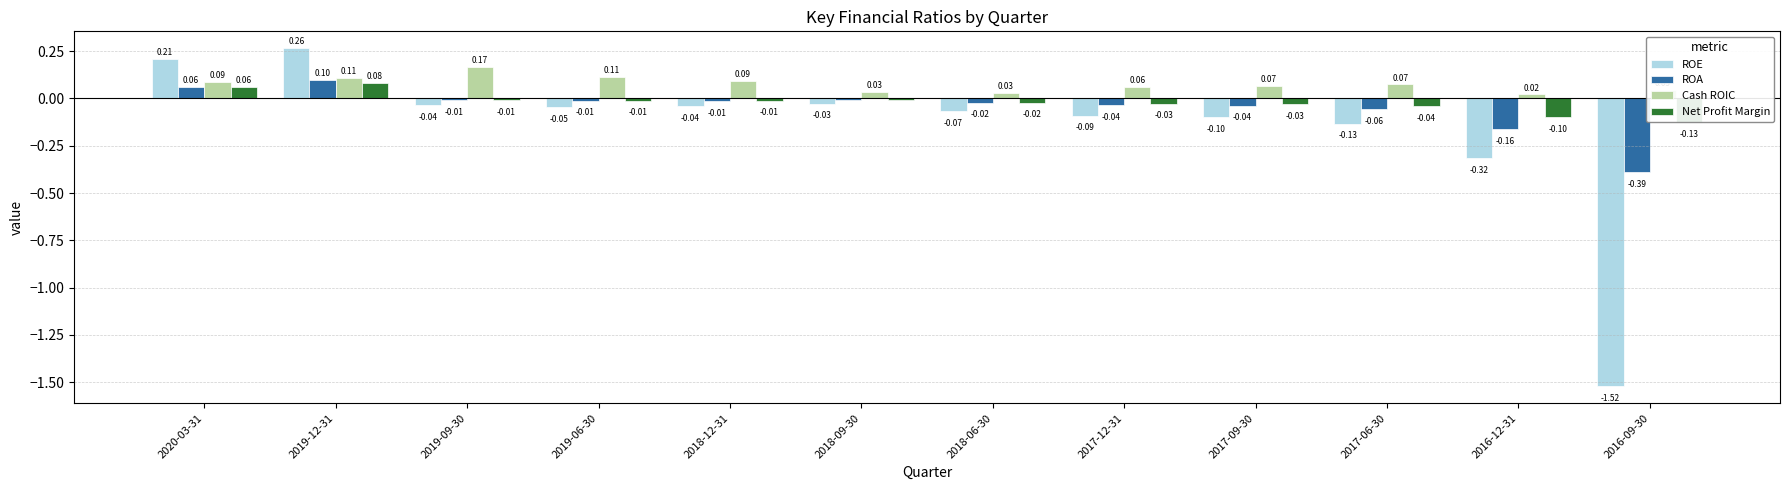

What are all the series names shown in the legend?

ROE, ROA, Cash ROIC, Net Profit Margin